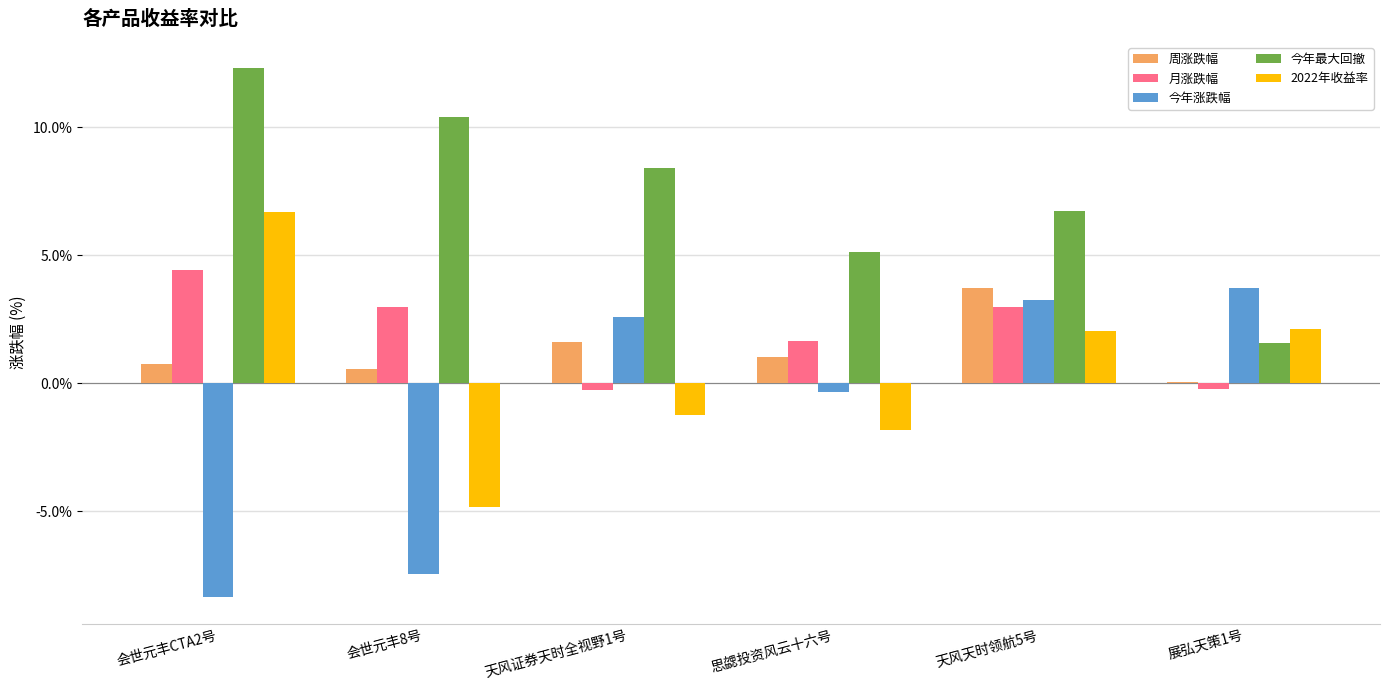

Which category has the highest value in the 月涨跌幅 series?

会世元丰CTA2号